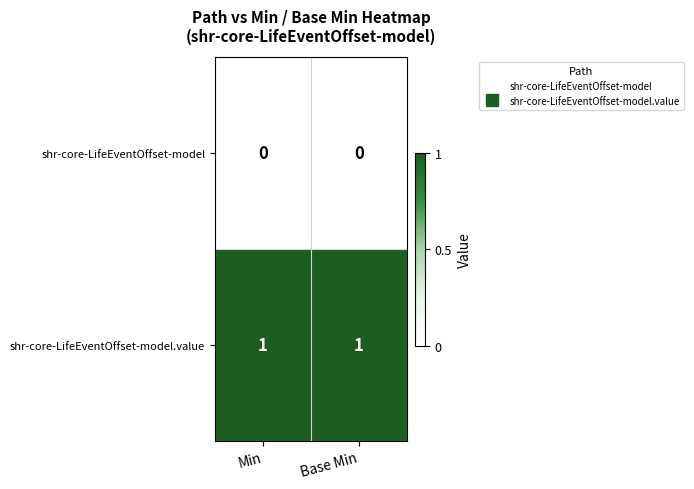

Is it true that shr-core-LifeEventOffset-model.value equals 2 at Min?

False